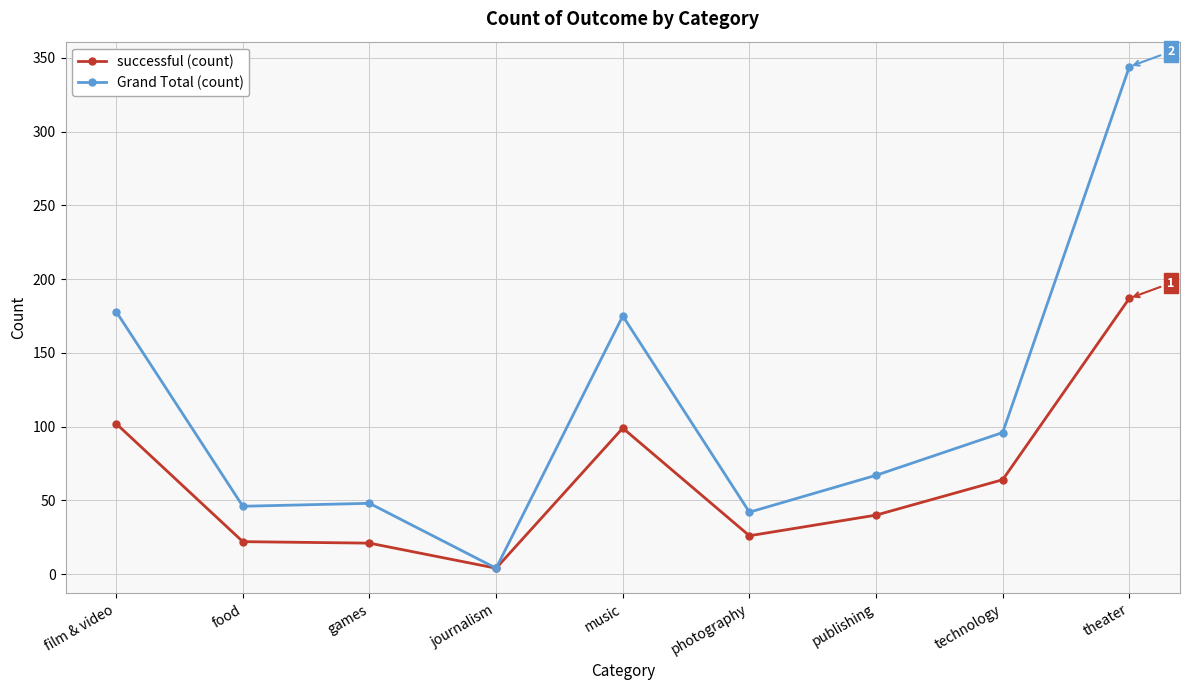

At which category is the sum across all series the highest?

theater